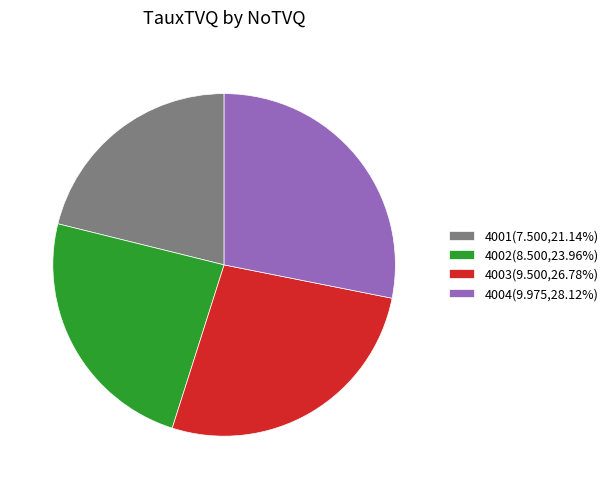

Is 4004 the majority of the pie?

No